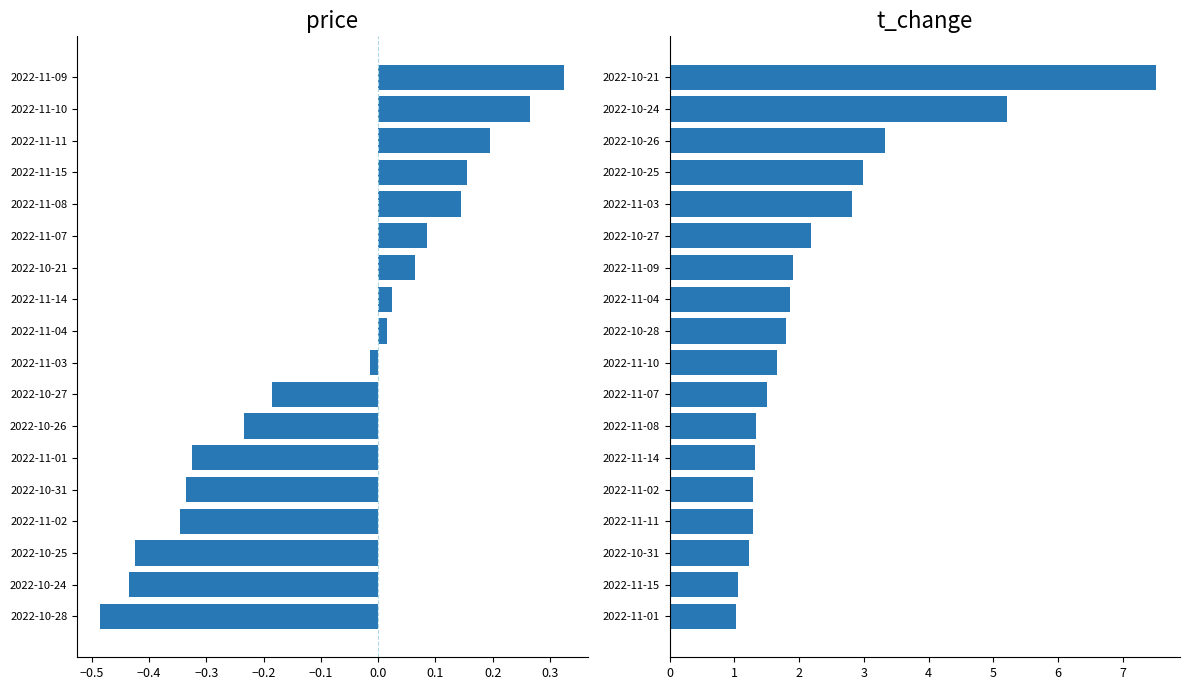

Which series has the largest total across all categories?

t_change